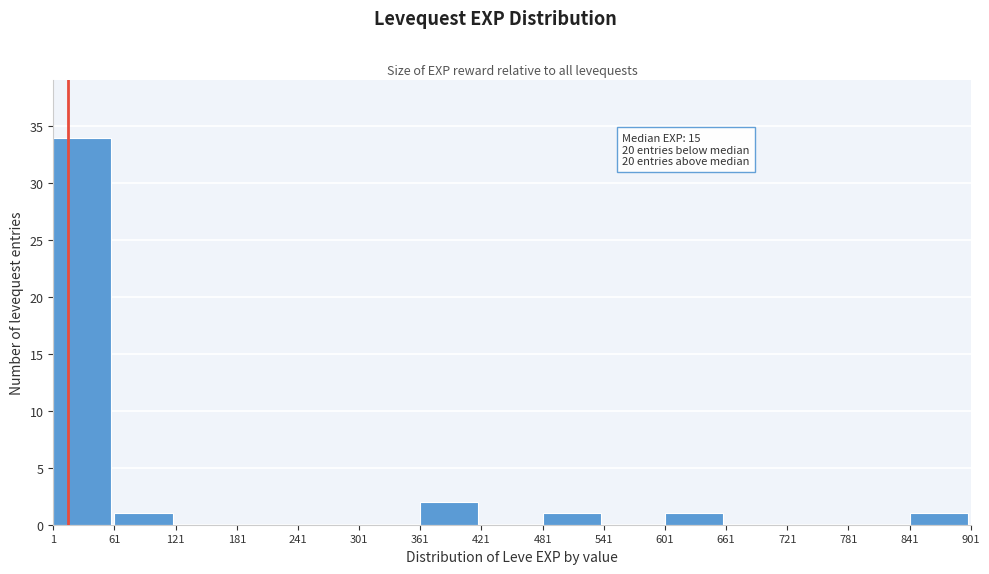

Over which range of the x-axis is the bar tallest?

1 to 61